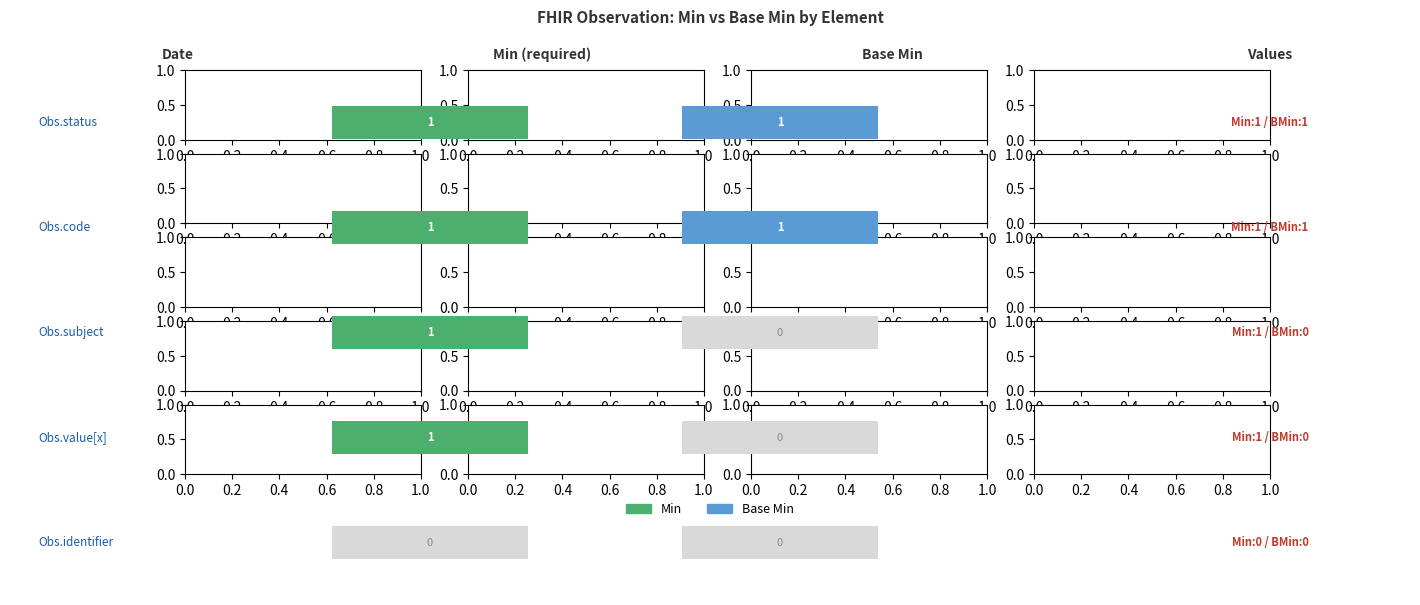

How many positive values does the Min series have?

4